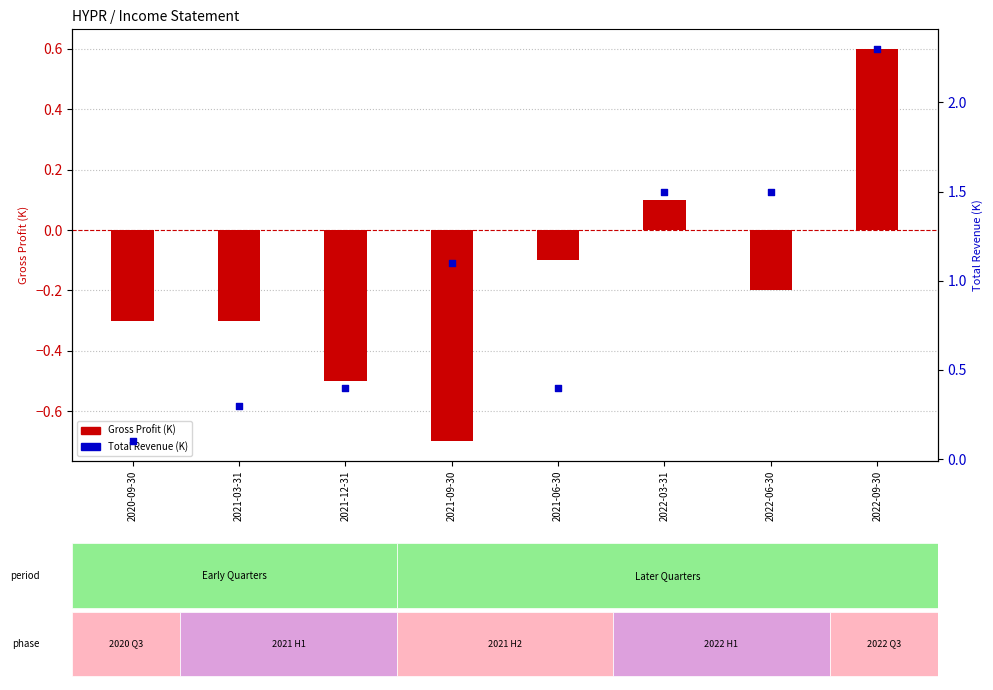

Which series has the largest total across all categories?

Total Revenue (000s)